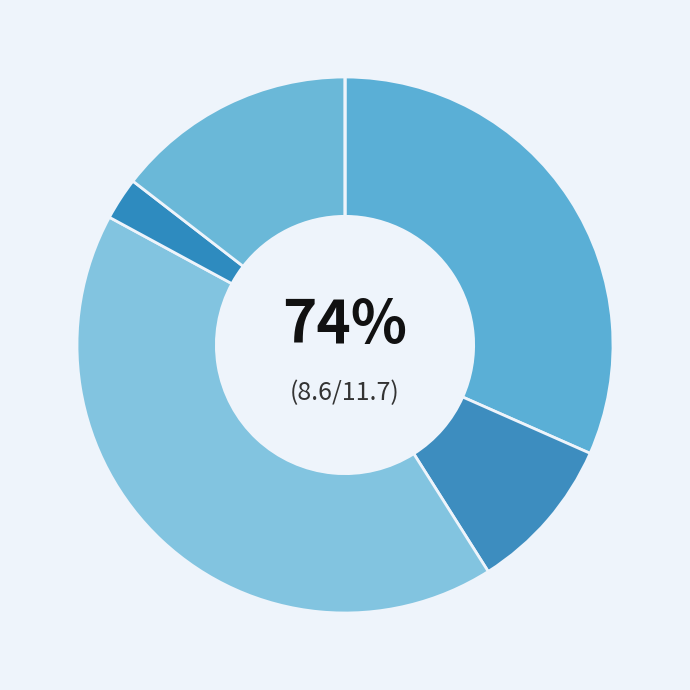

Count the number of slices in the pie.

6